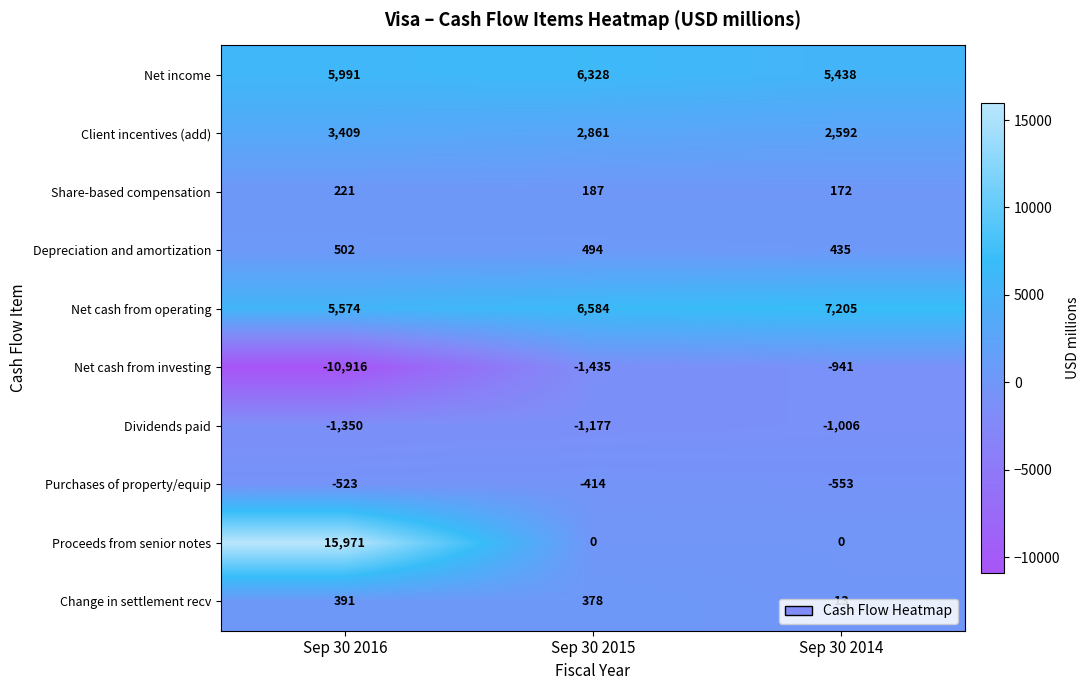

Which series has the largest range (max minus min)?

Proceeds from senior notes